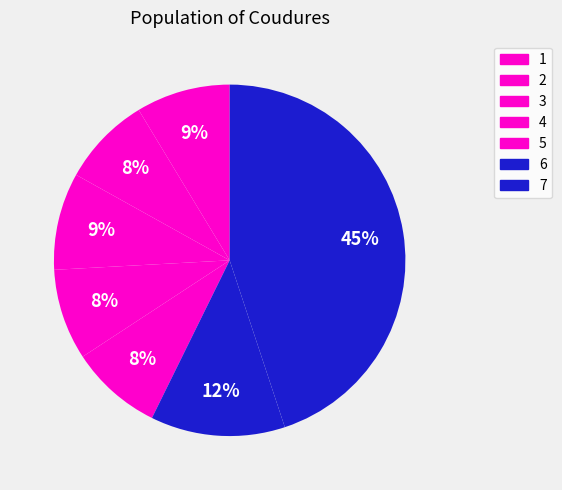

How many segments does this pie chart have?

7